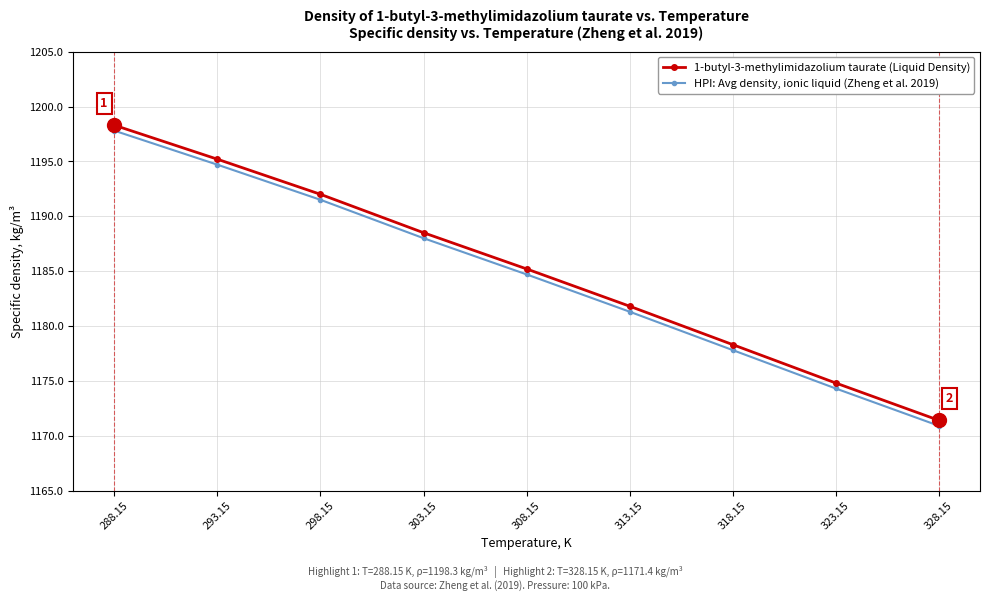

Is it true that HPI: Avg density, ionic liquid (Zheng et al. 2019) equals 583.9 at 293.15?

False